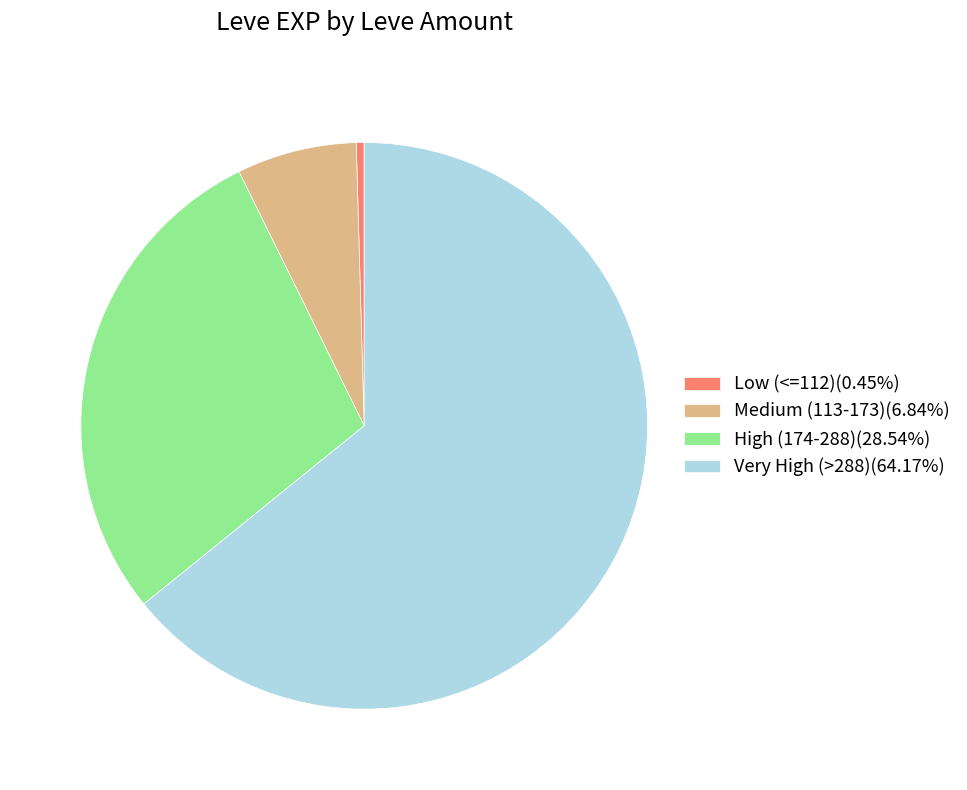

How many slices are in this pie chart?

4